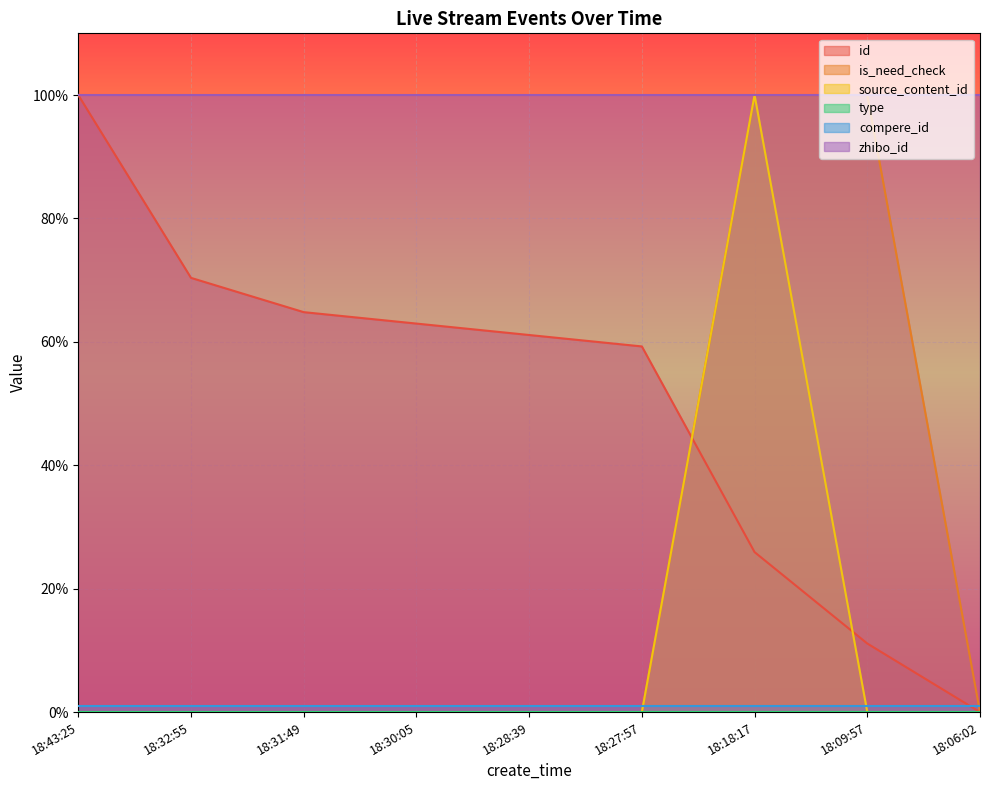

What is the highest value of the source_content_id series?

1.0